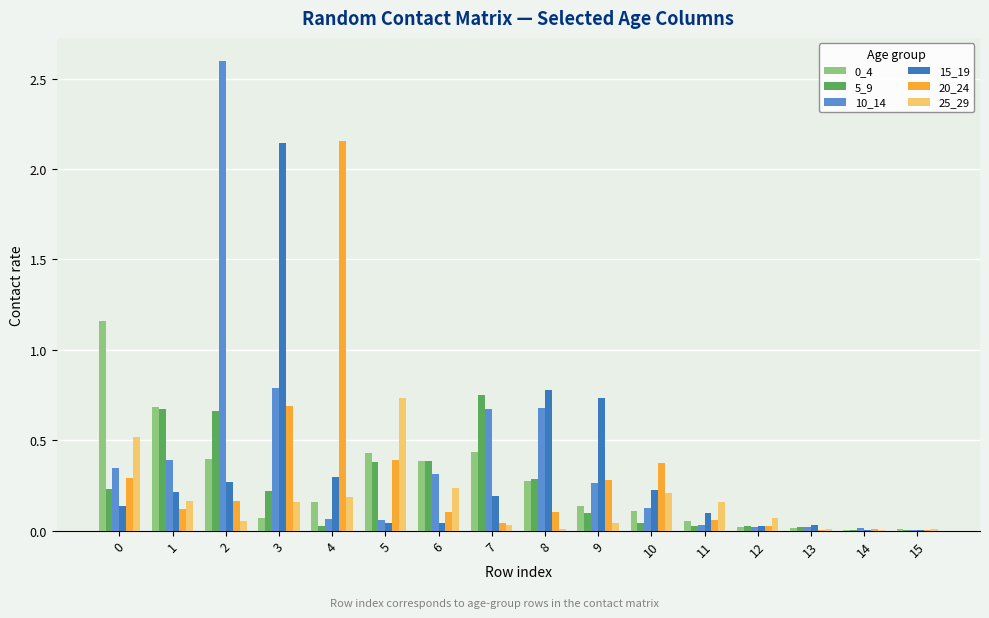

Is the value of 10_14 at 7 greater than the value of 0_4 at 12?

Yes